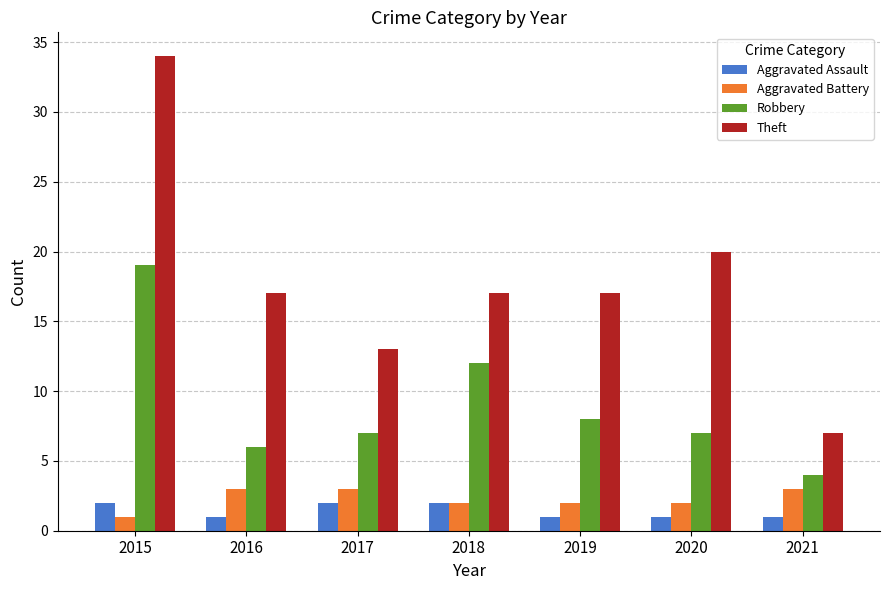

How many categories are shown in the chart?

7